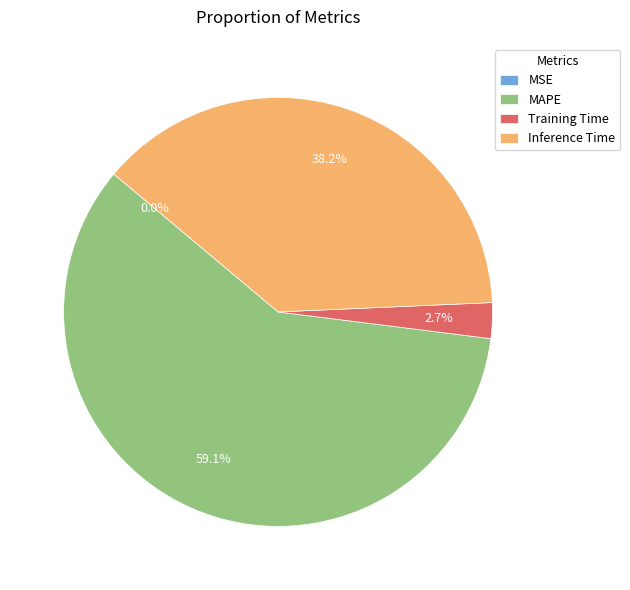

Which has a higher value, Training Time or Inference Time?

Inference Time